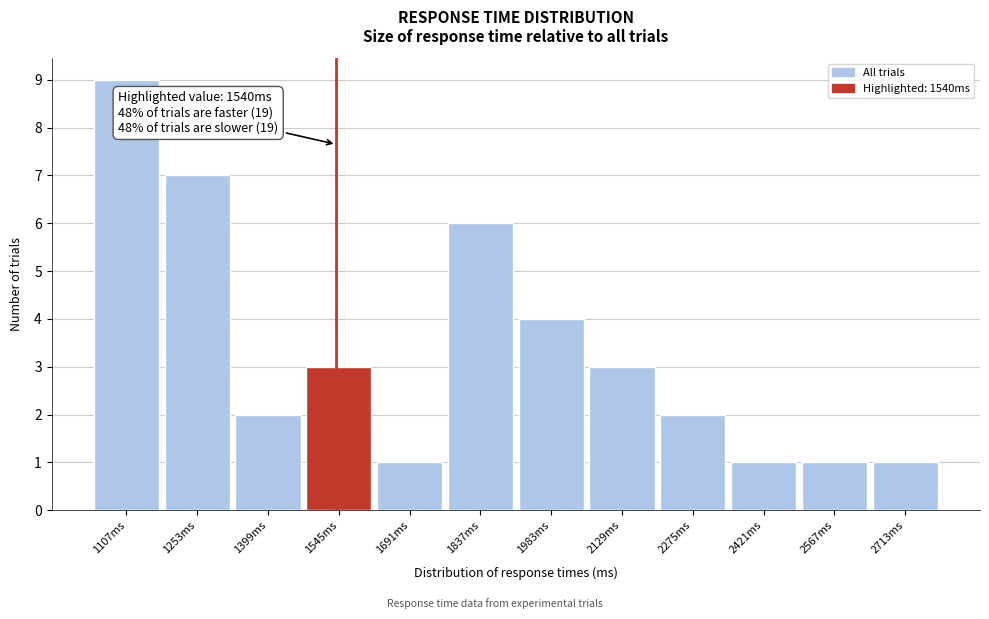

Over which range of the x-axis is the bar tallest?

1034 to 1180